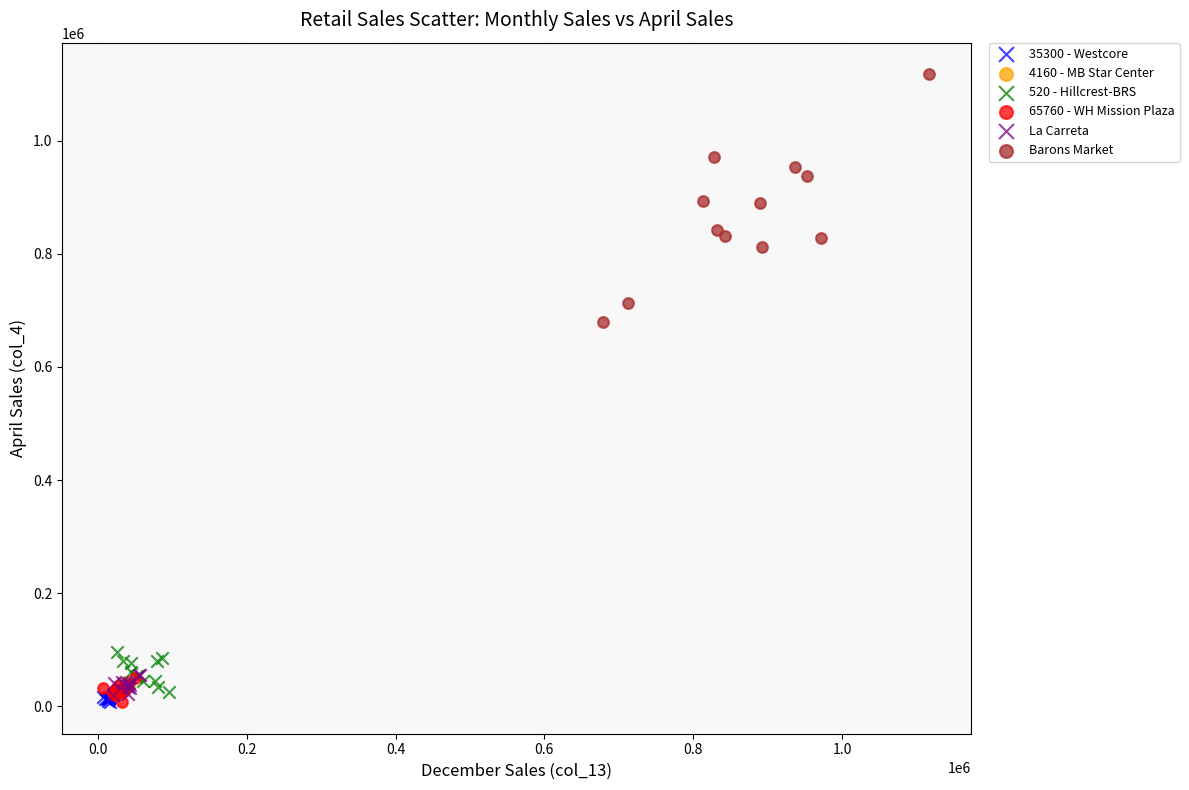

Which series reaches the maximum Y coordinate?

Barons Market